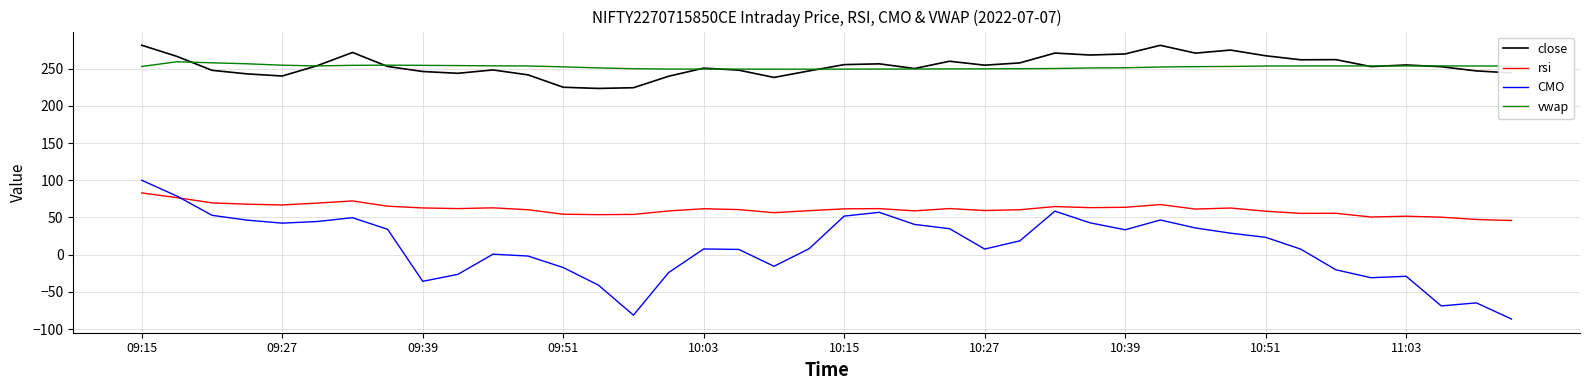

True or false: close and CMO intersect in this chart.

False